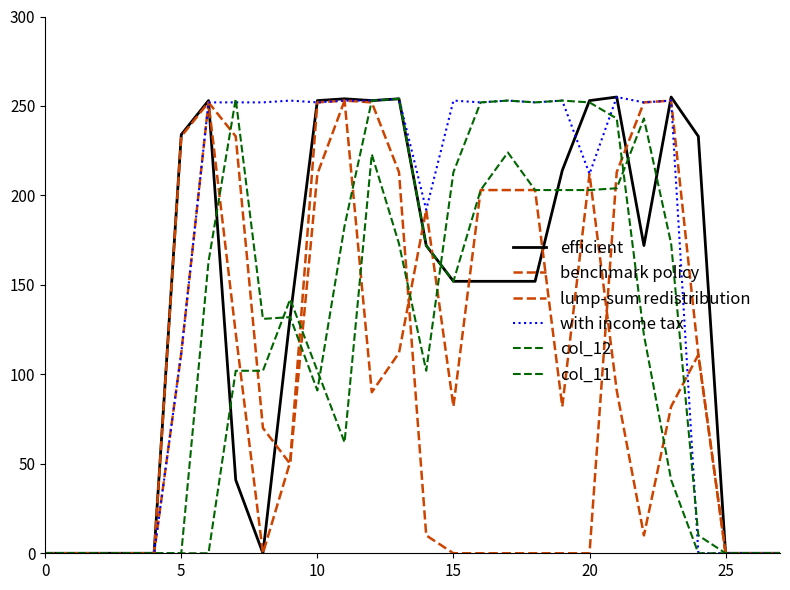

Does the chart display data point markers on the line(s)?

No